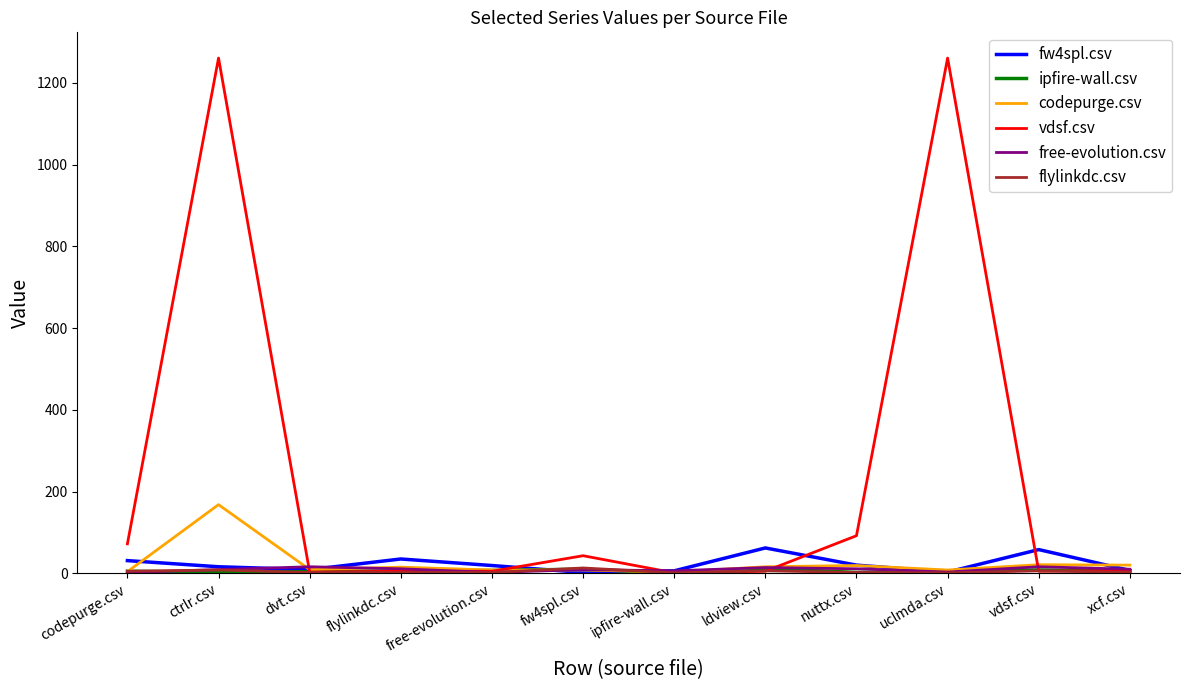

What is the difference between the highest and lowest values at fw4spl.csv?

41